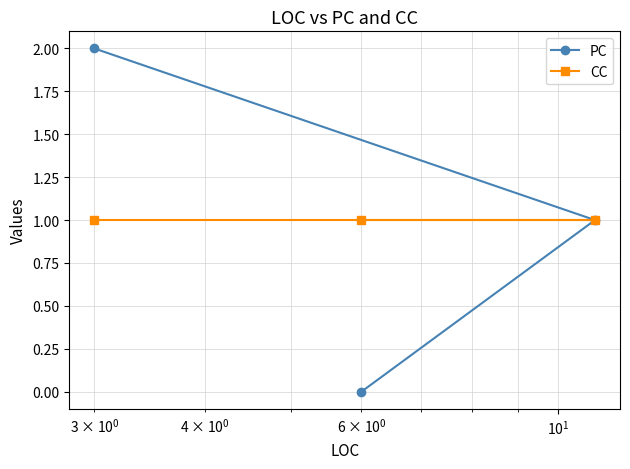

Rank the series by their maximum value, from highest to lowest.

PC, CC